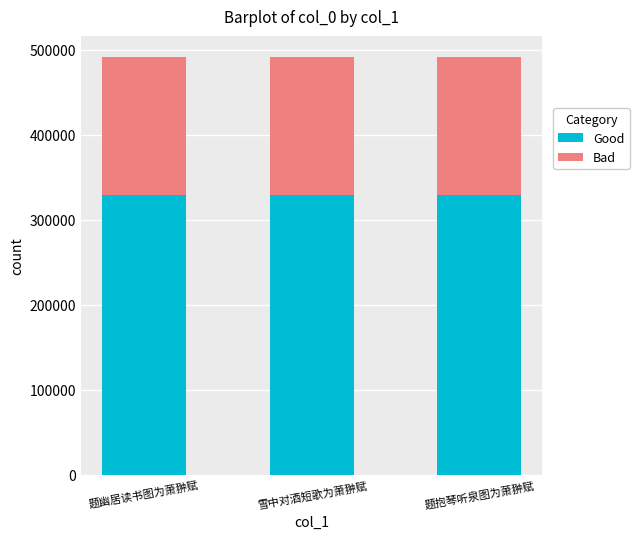

What is the total value across all series at 题幽居读书图为萧翀赋?

491617